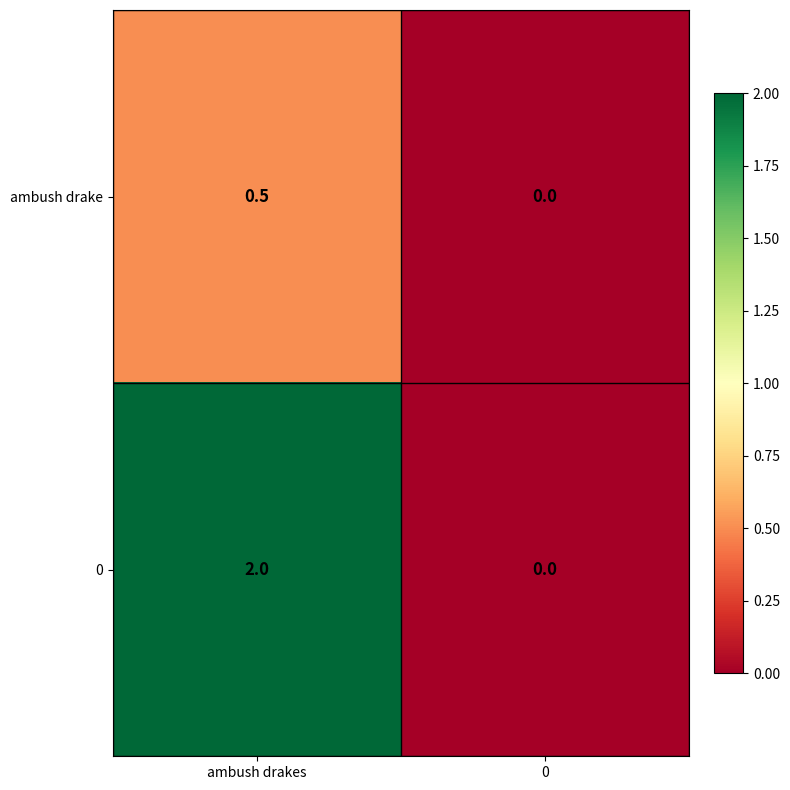

Which series has the largest total across all categories?

0